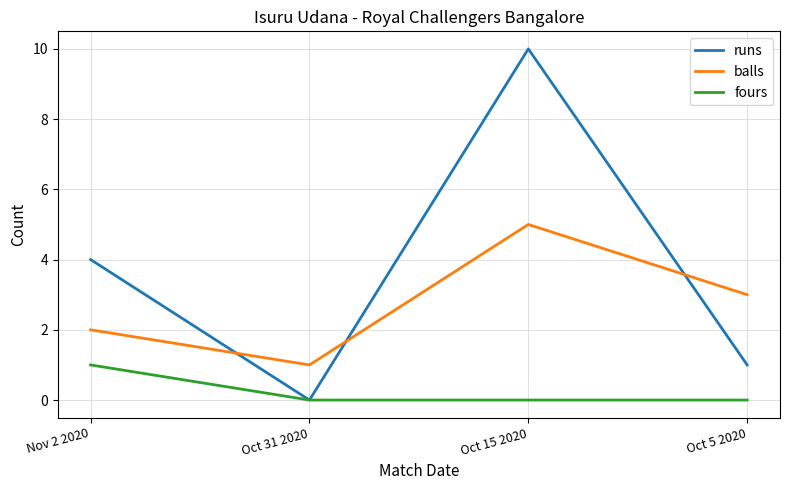

What is the difference between the maximum and minimum values in the fours series?

1